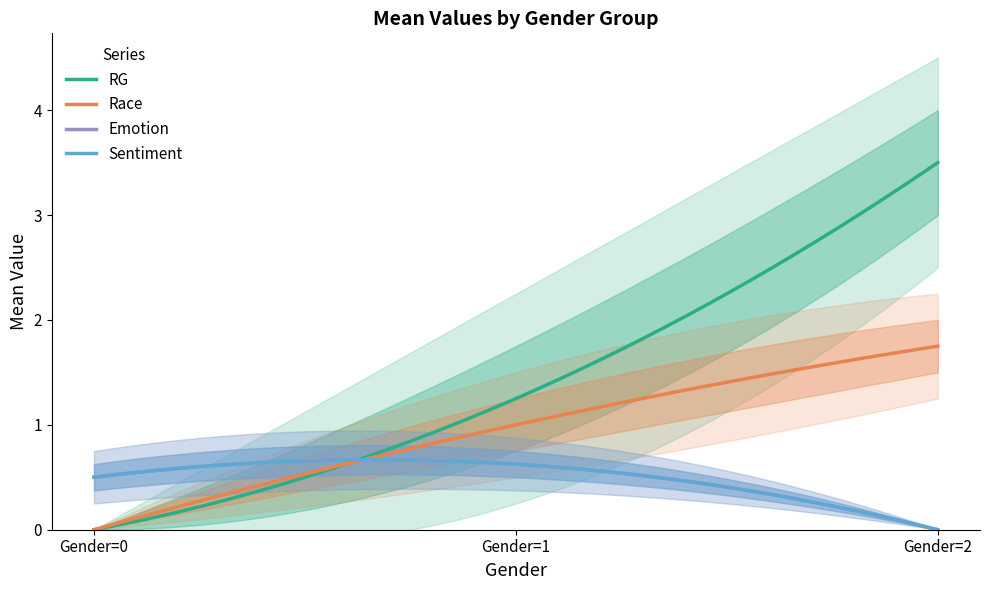

The Emotion_mean series shows 0.6 at 1. True or false?

True